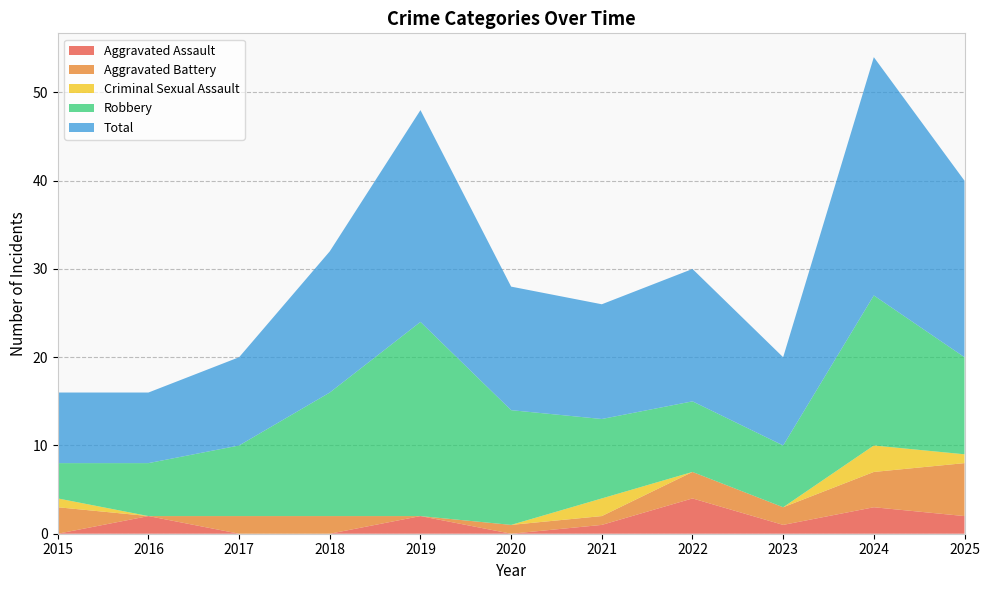

Reading right to left, transcribe all the data shown in this chart.

Aggravated Assault: 2025=2	2024=3	2023=1	2022=4	2021=1	2020=0	2019=2	2018=0	2017=0	2016=2	2015=0
Aggravated Battery: 2025=6	2024=4	2023=2	2022=3	2021=1	2020=1	2019=0	2018=2	2017=2	2016=0	2015=3
Criminal Sexual Assault: 2025=1	2024=3	2023=0	2022=0	2021=2	2020=0	2019=0	2018=0	2017=0	2016=0	2015=1
Robbery: 2025=11	2024=17	2023=7	2022=8	2021=9	2020=13	2019=22	2018=14	2017=8	2016=6	2015=4
Total: 2025=20	2024=27	2023=10	2022=15	2021=13	2020=14	2019=24	2018=16	2017=10	2016=8	2015=8